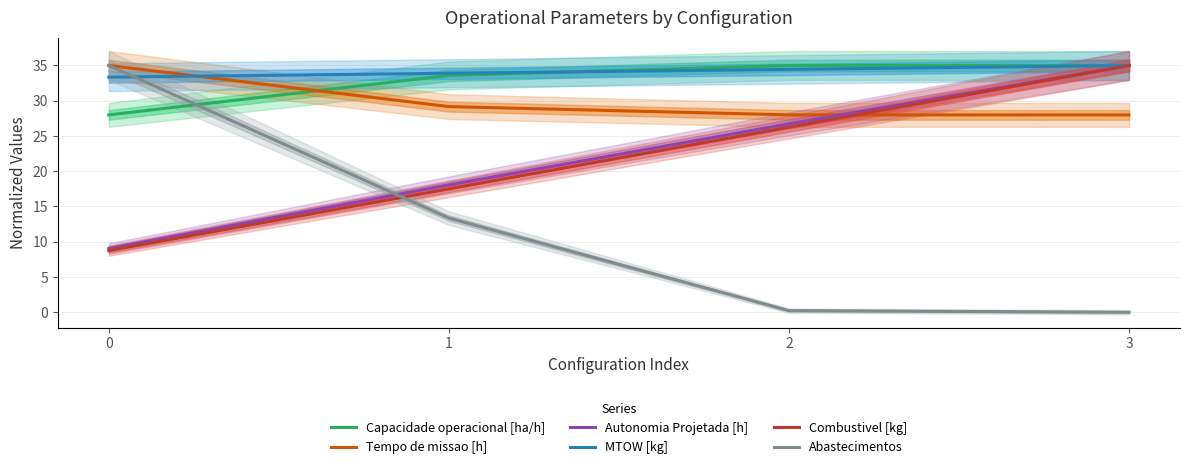

Reading left to right, transcribe all the data shown in this chart.

Capacidade operacional [ha/h]: 0=28.0	1=33.6	2=35.0	3=35.0
Tempo de missao [h]: 0=35.0	1=29.2	2=28.0	3=28.0
Autonomia Projetada [h]: 0=9.0	1=18.1	2=26.7	3=35.0
MTOW [kg]: 0=33.3	1=33.9	2=34.4	3=35.0
Combustivel [kg]: 0=8.8	1=17.5	2=26.2	3=35.0
Abastecimentos: 0=35.0	1=13.4	2=0.2	3=0.0